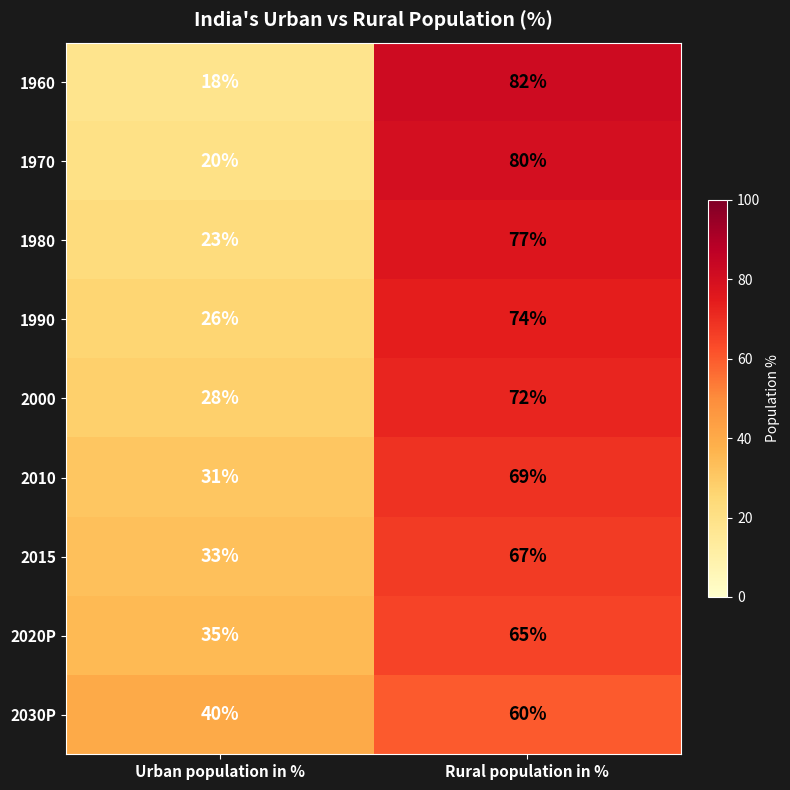

Which series changed the most between Urban population in % and Rural population in %?

1960